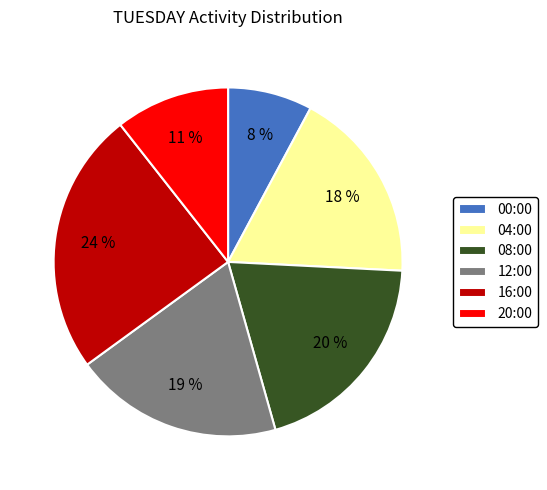

Does 20:00 account for over 50% of the chart?

No